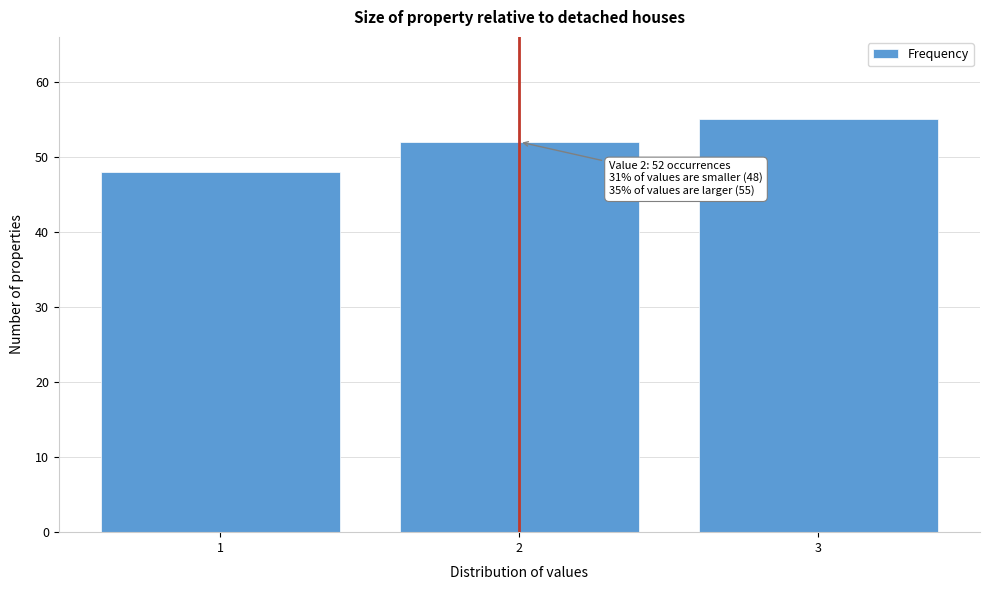

Reading right to left, transcribe all the data shown in this chart.

55	52	48